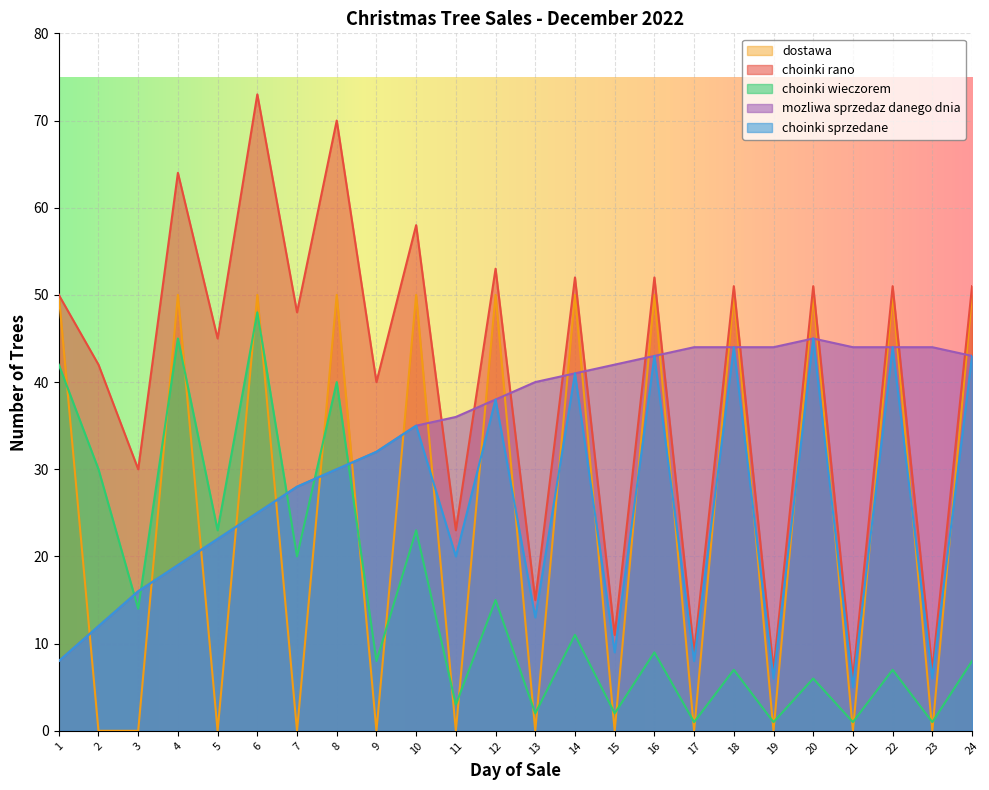

What is the maximum value shown in the chart?

73